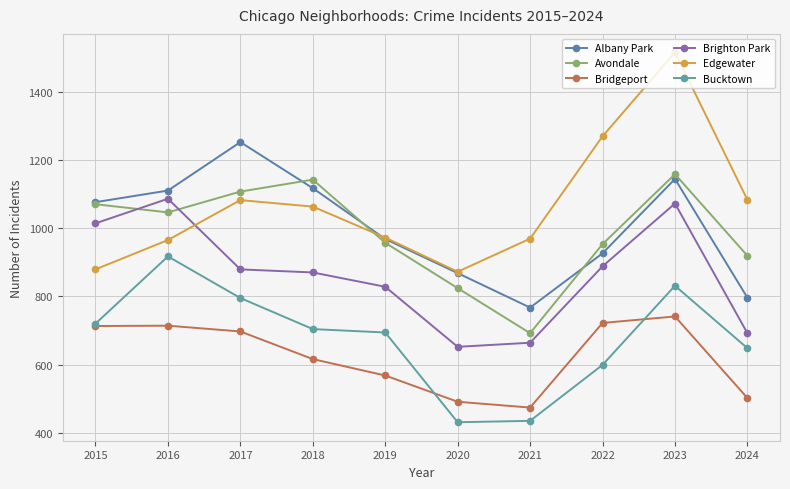

Which category has the lowest value in the Brighton Park series?

2020